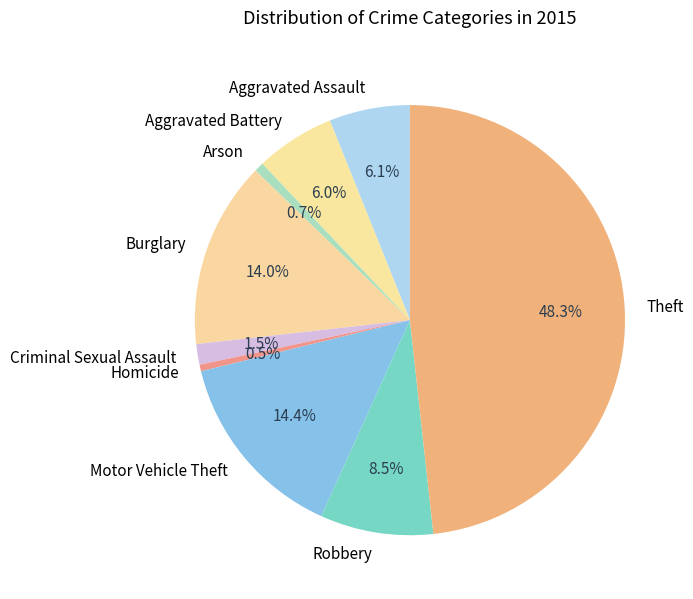

Which category has the biggest portion of the pie?

Theft